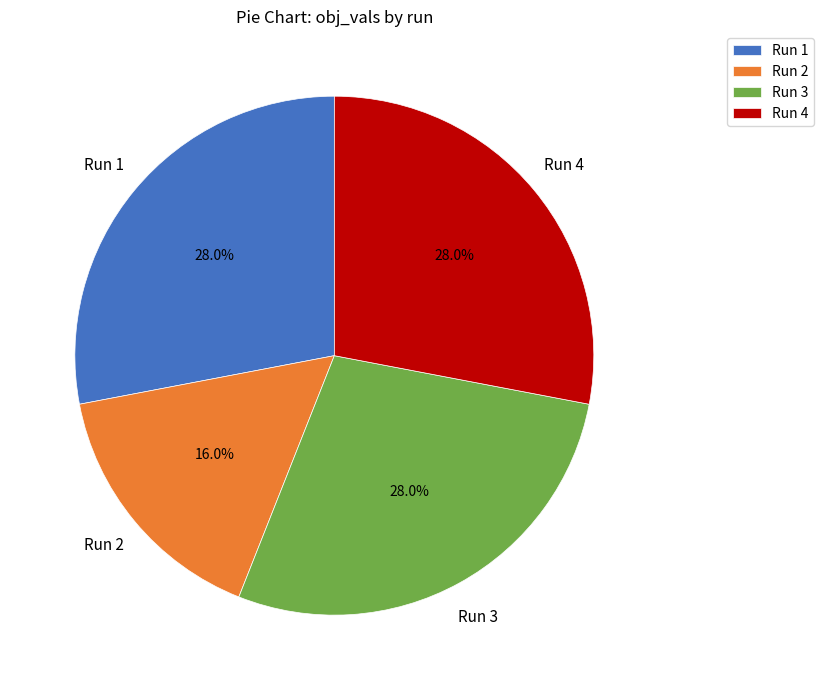

Is there any slice that represents more than half of the pie?

No